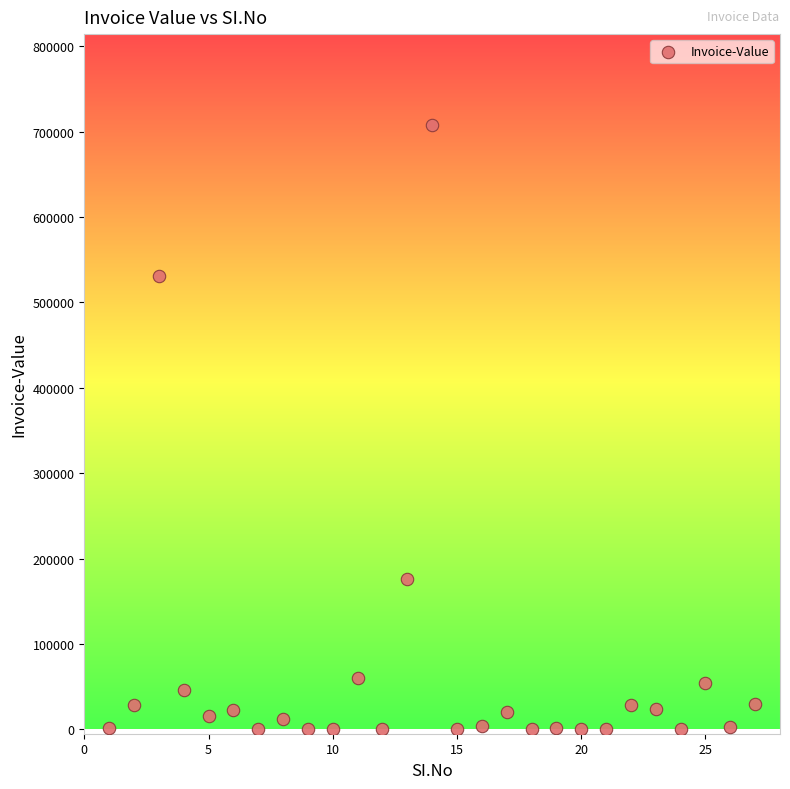

What is the range of X values (max minus min)?

26.0